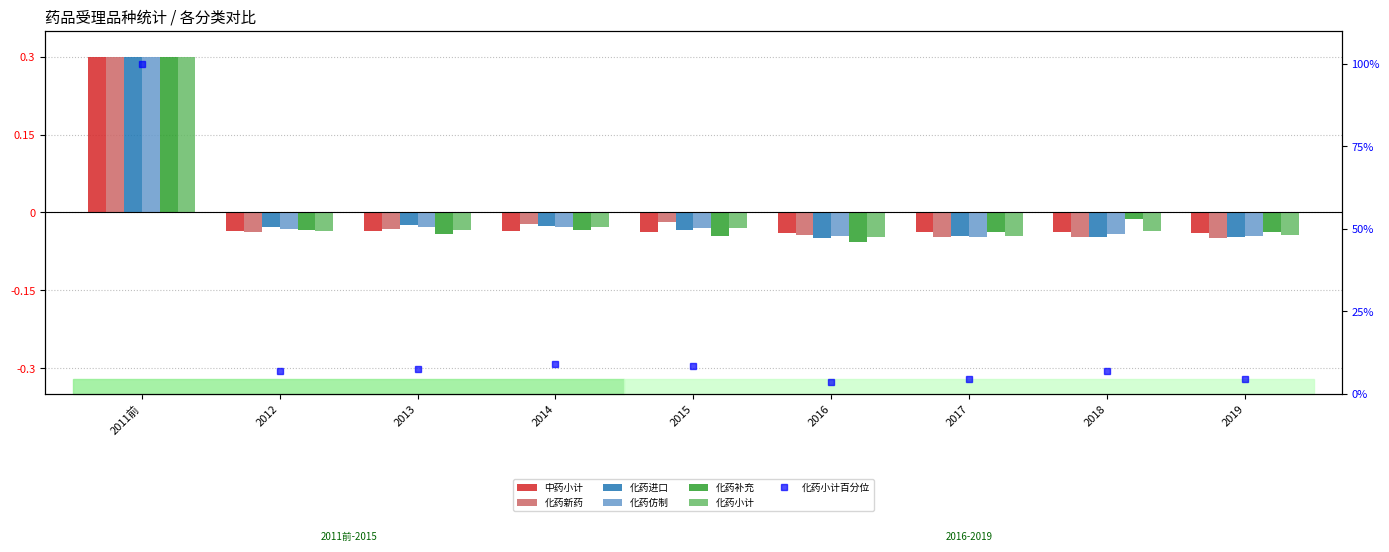

Rank the series by their maximum value, from lowest to highest.

化药进口, 化药补充, 化药新药, 化药仿制, 中药小计, 化药小计